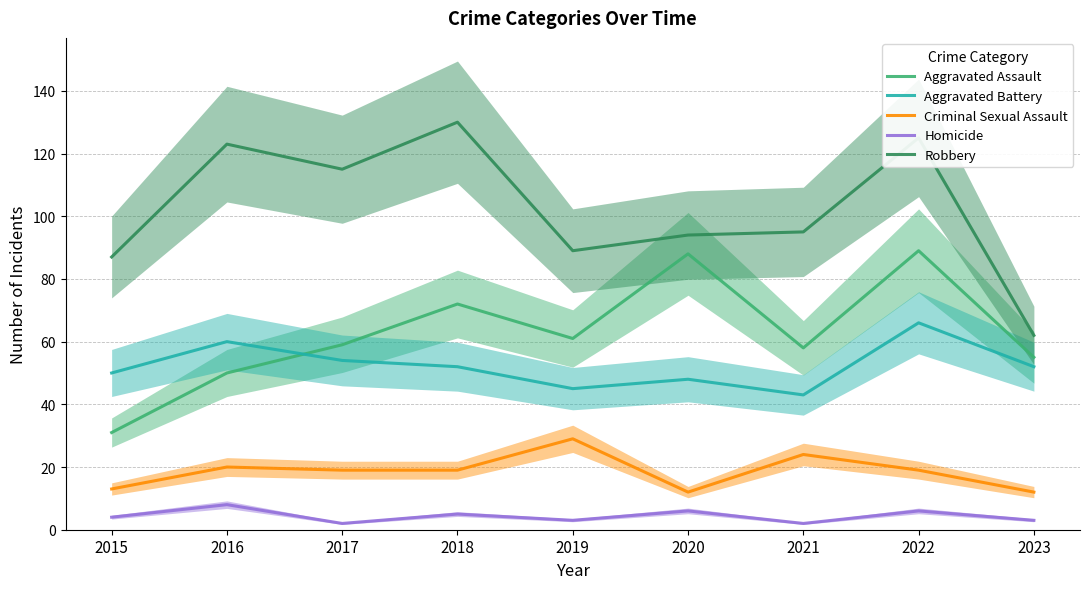

Which series has the largest total across all categories?

Robbery